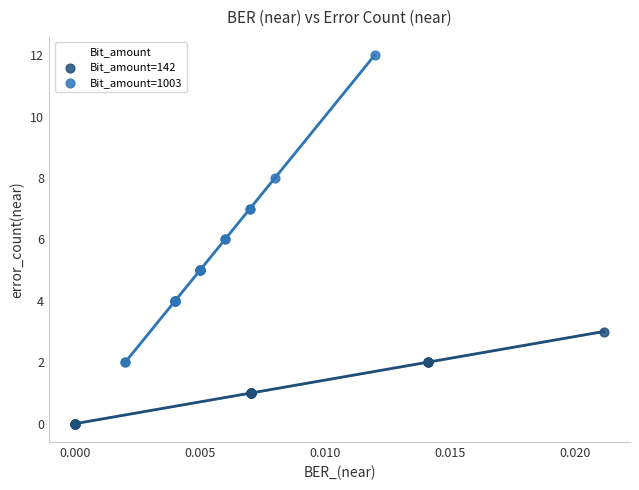

Which series has the largest Y range (max minus min)?

Bit_amount=1003